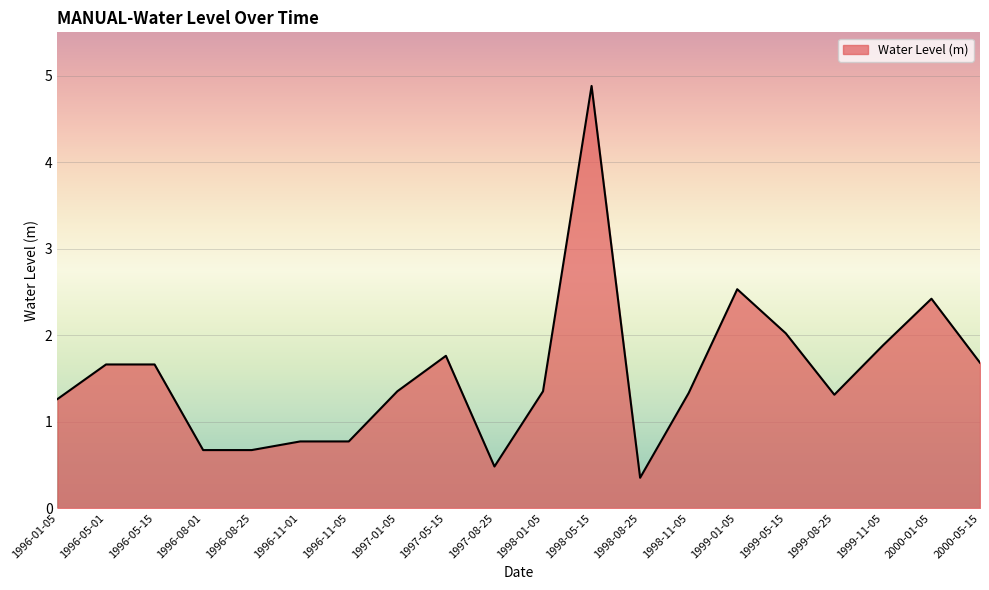

What is the ratio of the value at 1996-05-15 to the value at 1996-05-01?

1.0